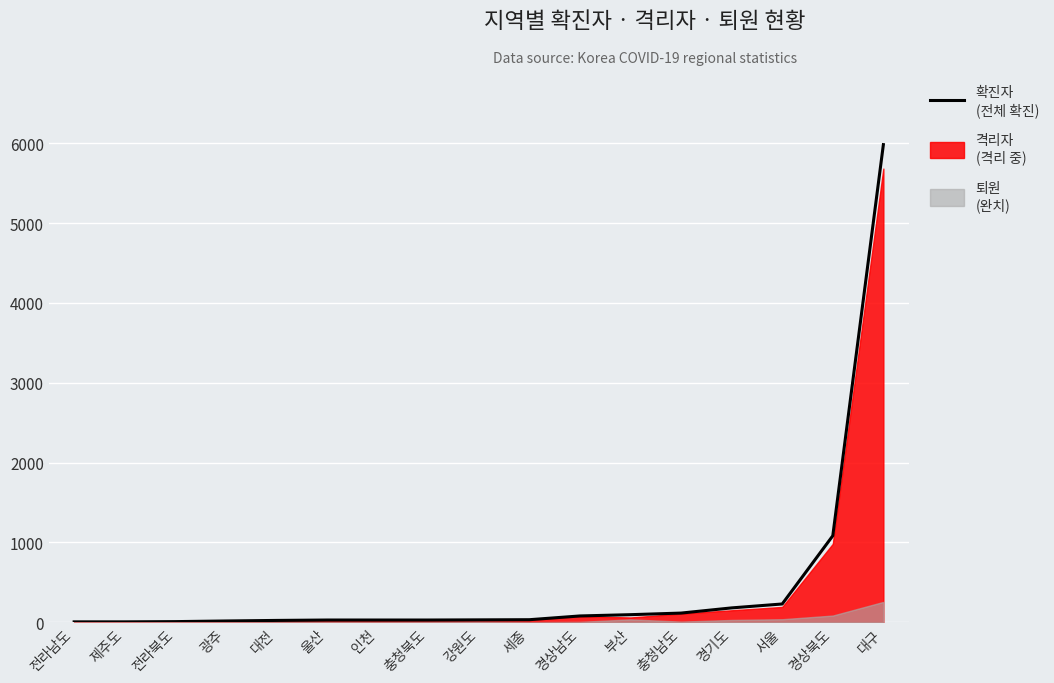

Where is the data nearest to the value 2994?

경상북도